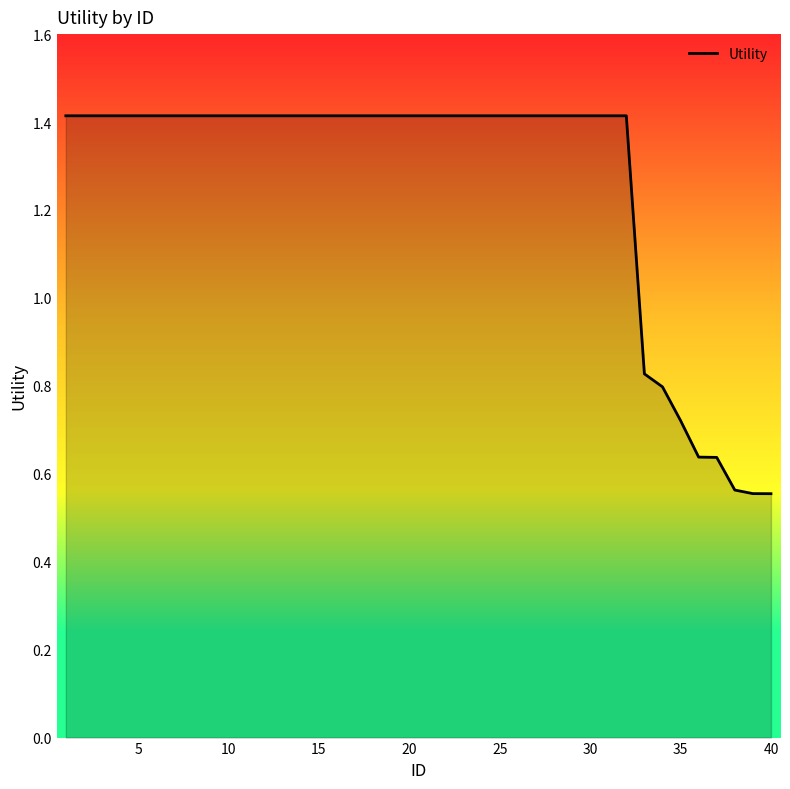

What is the maximum value shown in the chart?

1.4